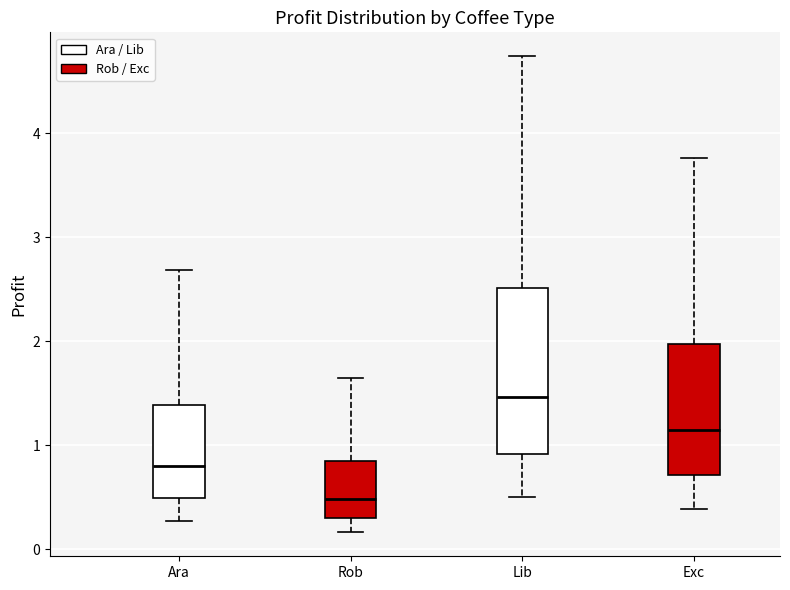

Which box's median line is the highest?

Lib